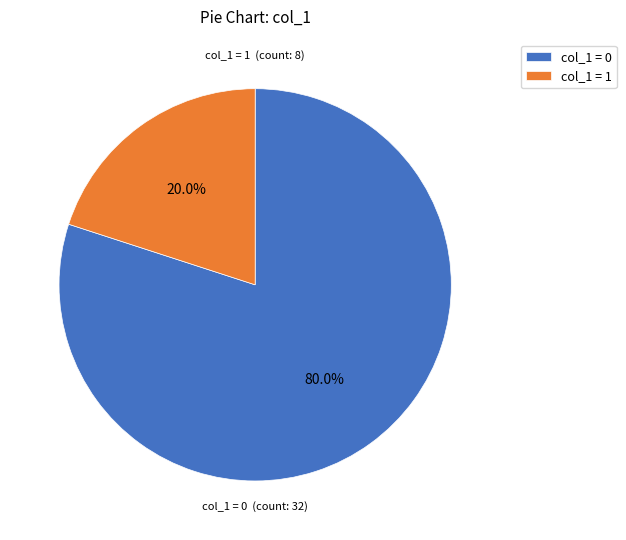

Does any single category account for the majority?

Yes